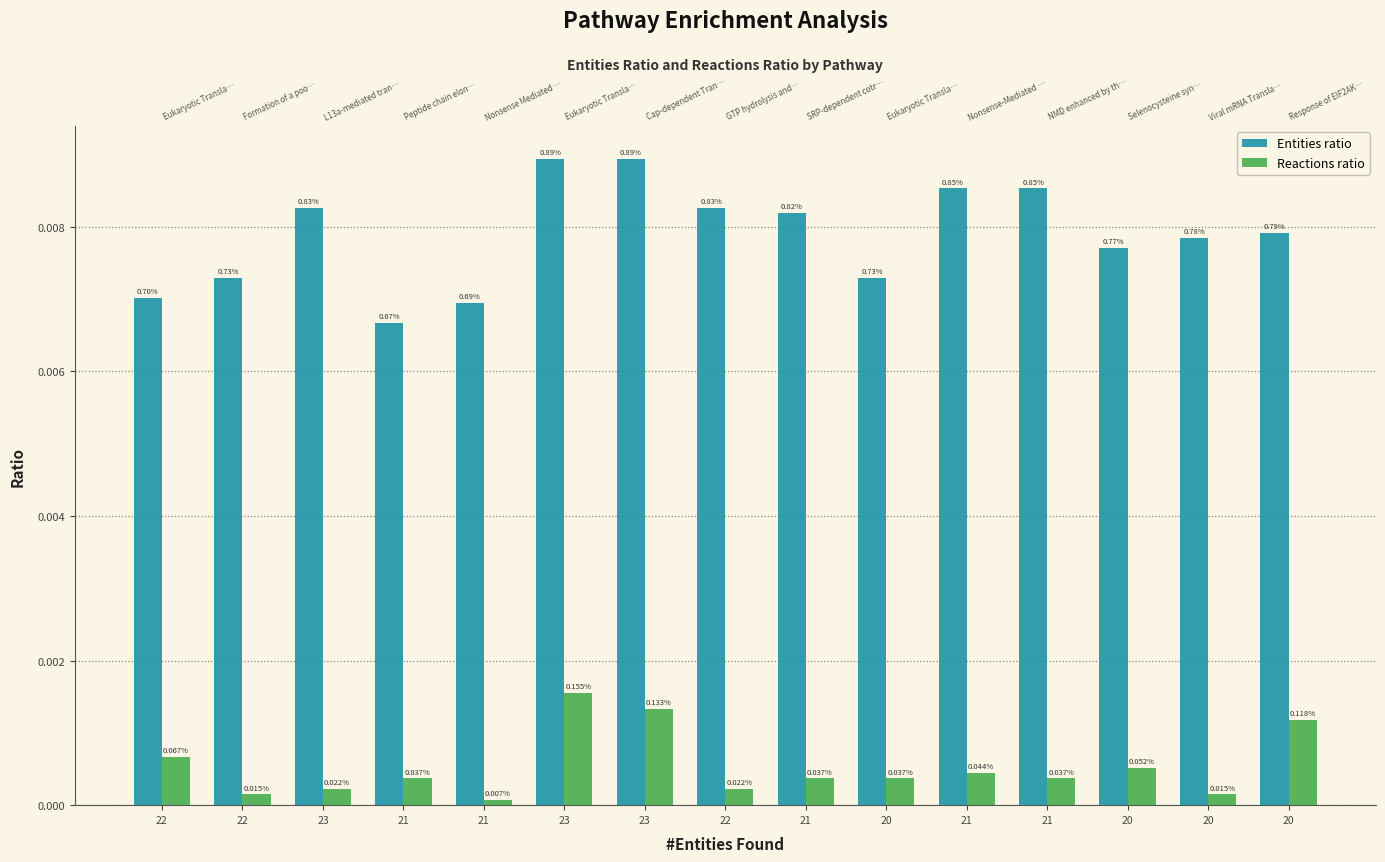

What is the label of the 1st bar from the left?

22